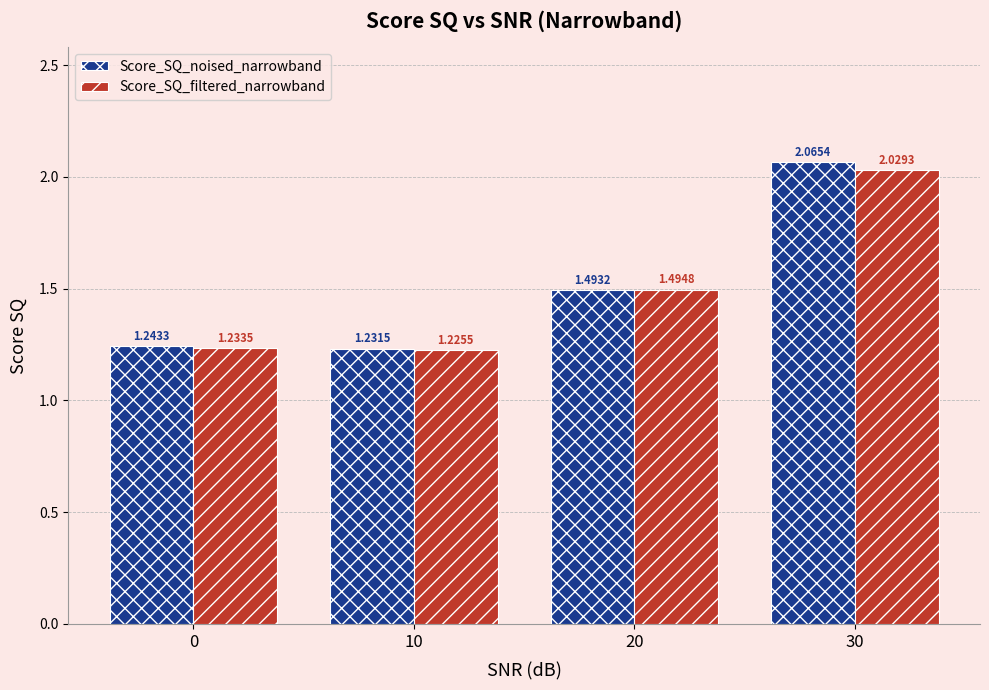

Which category has the lowest value in the Score_SQ_noised_narrowband series?

10